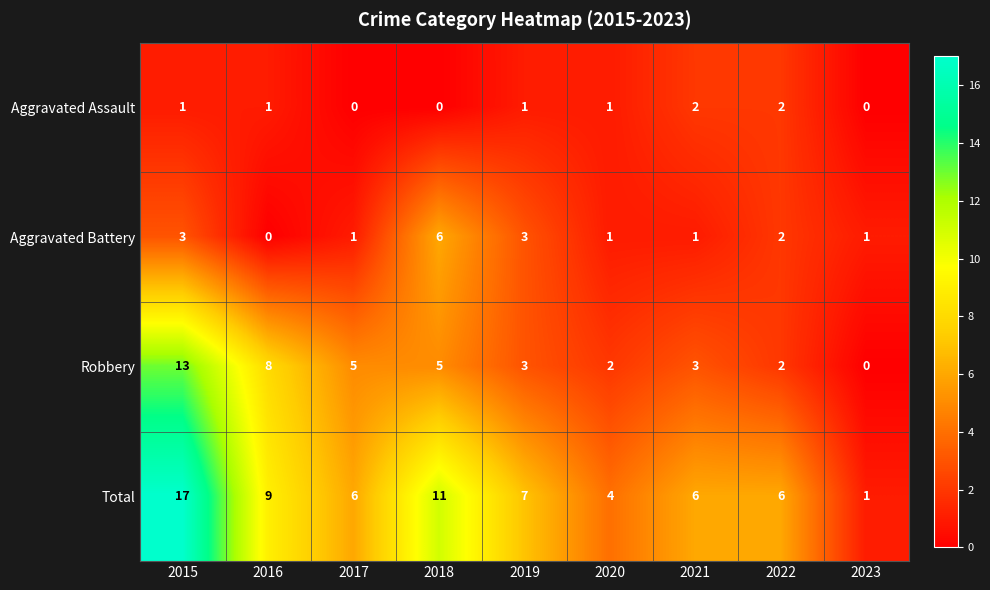

What is the total value across all series at 2022?

12